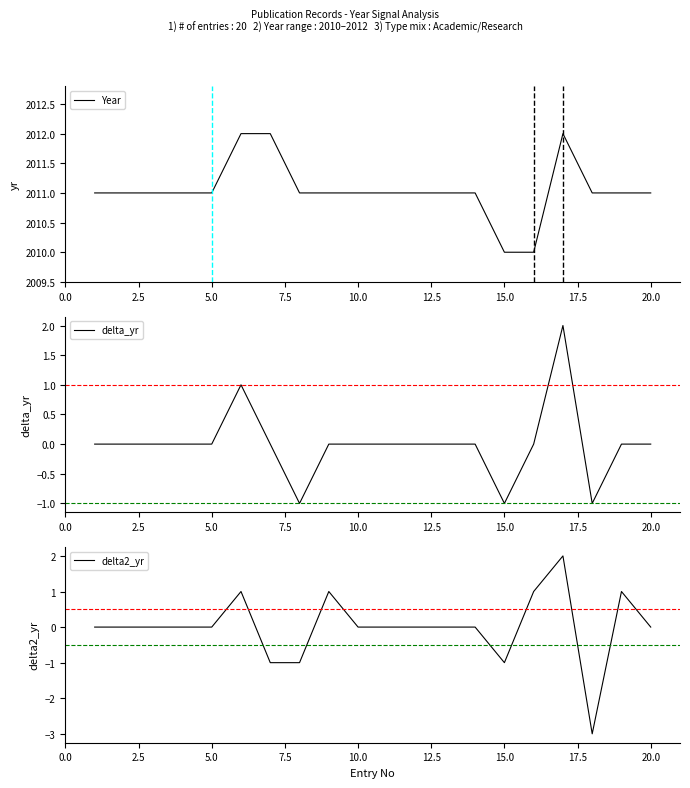

The Year series shows 2011 at 20.0. True or false?

True